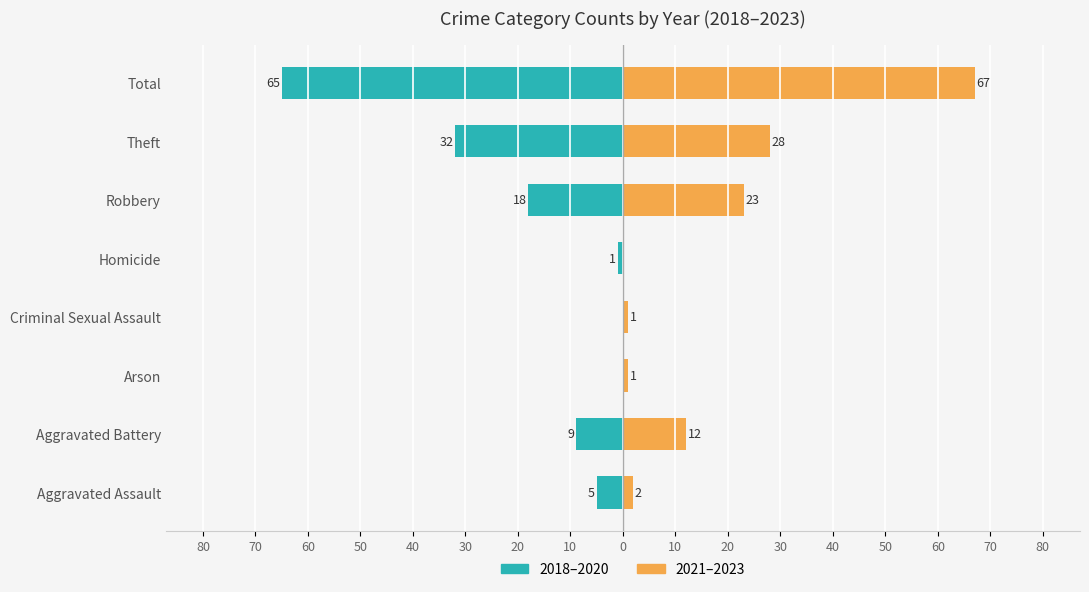

Is it true that 2018–2020 equals -56 at Theft?

False